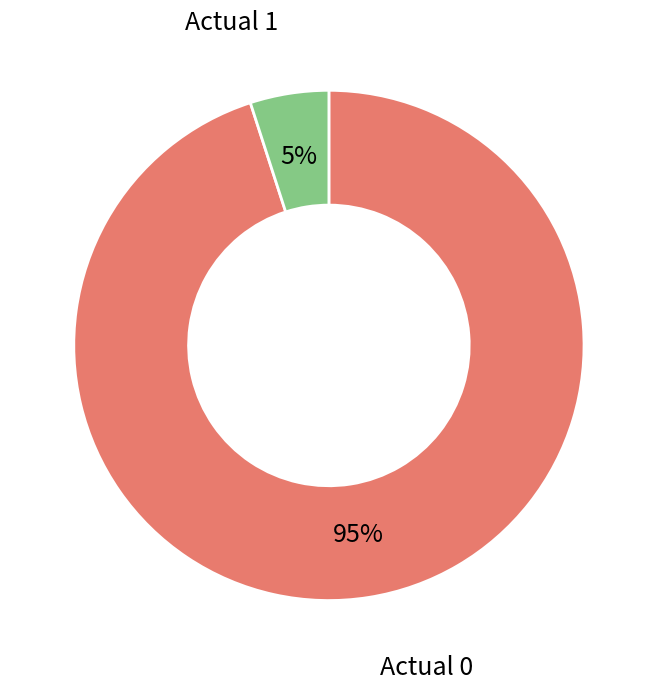

The Actual 1 slice represents 5% of the pie. True or false?

True